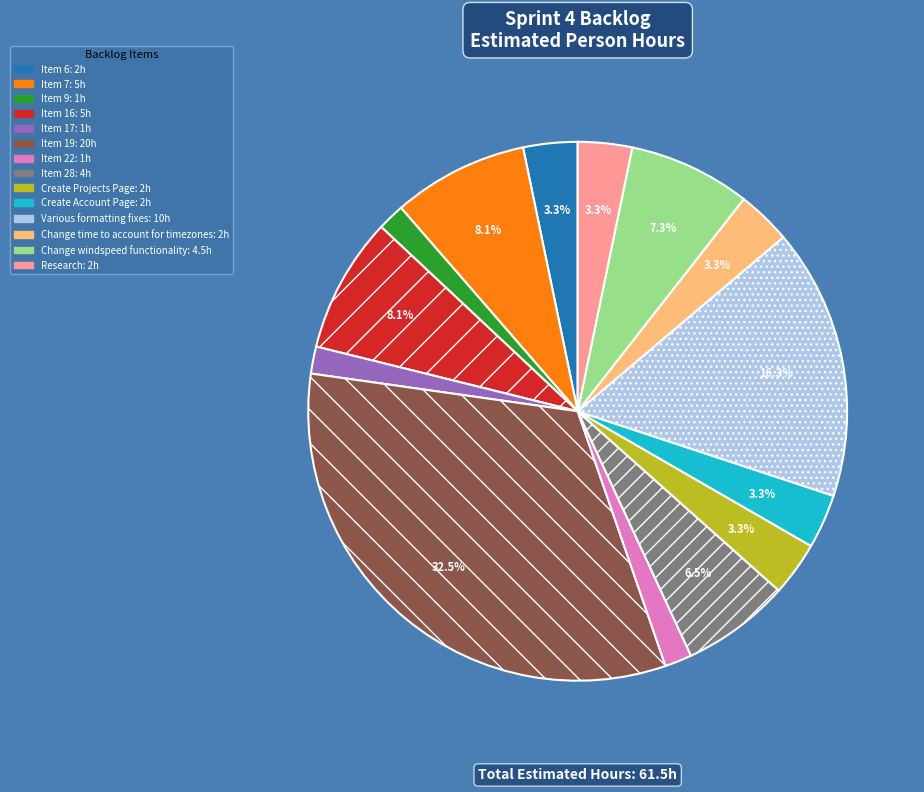

True or false: Item 7 accounts for 8% of the total.

True